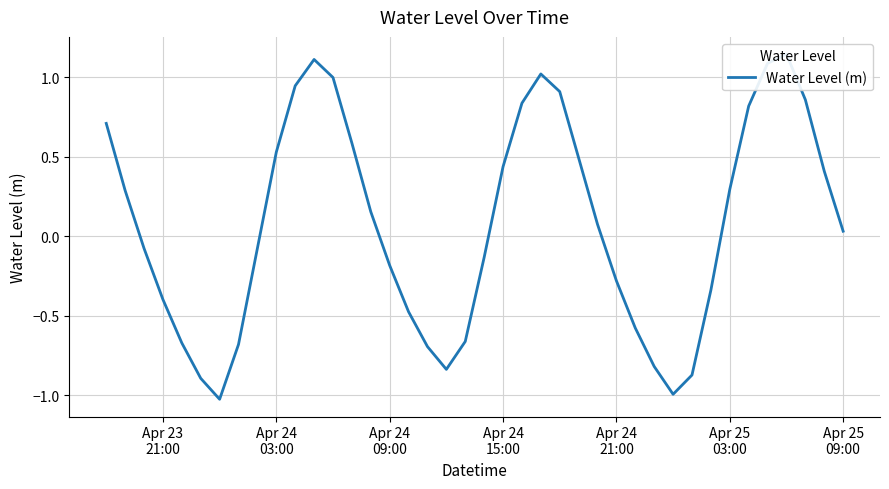

How many interior local peaks (higher than both neighbors) does the data have?

3